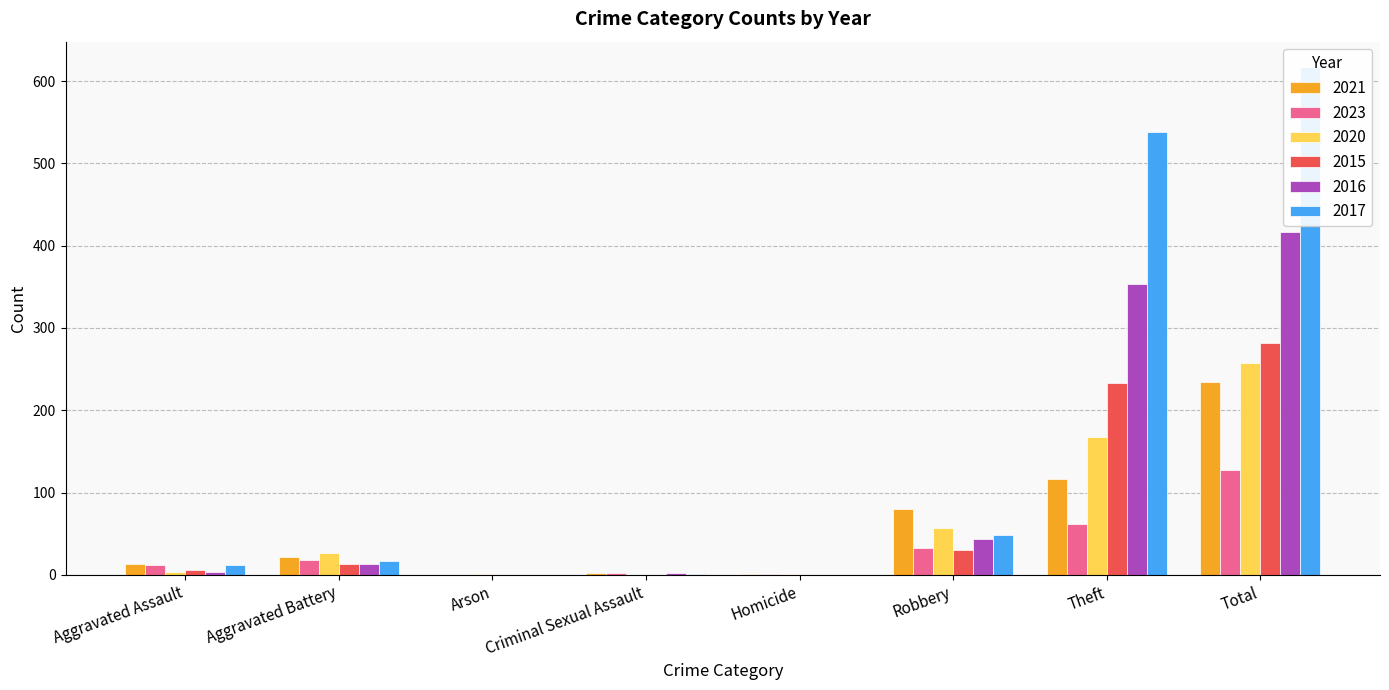

What is the average value of the 2016 series?

104